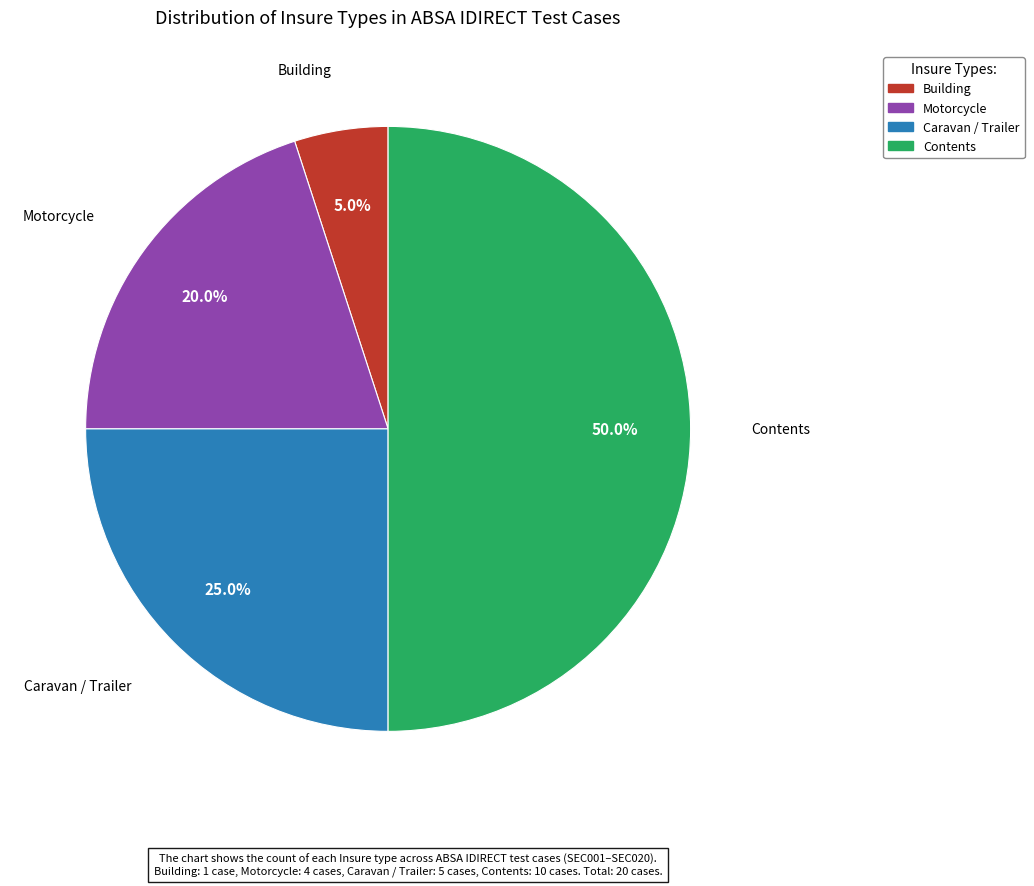

To the nearest percent, what is the combined percentage of Motorcycle and Building?

25%